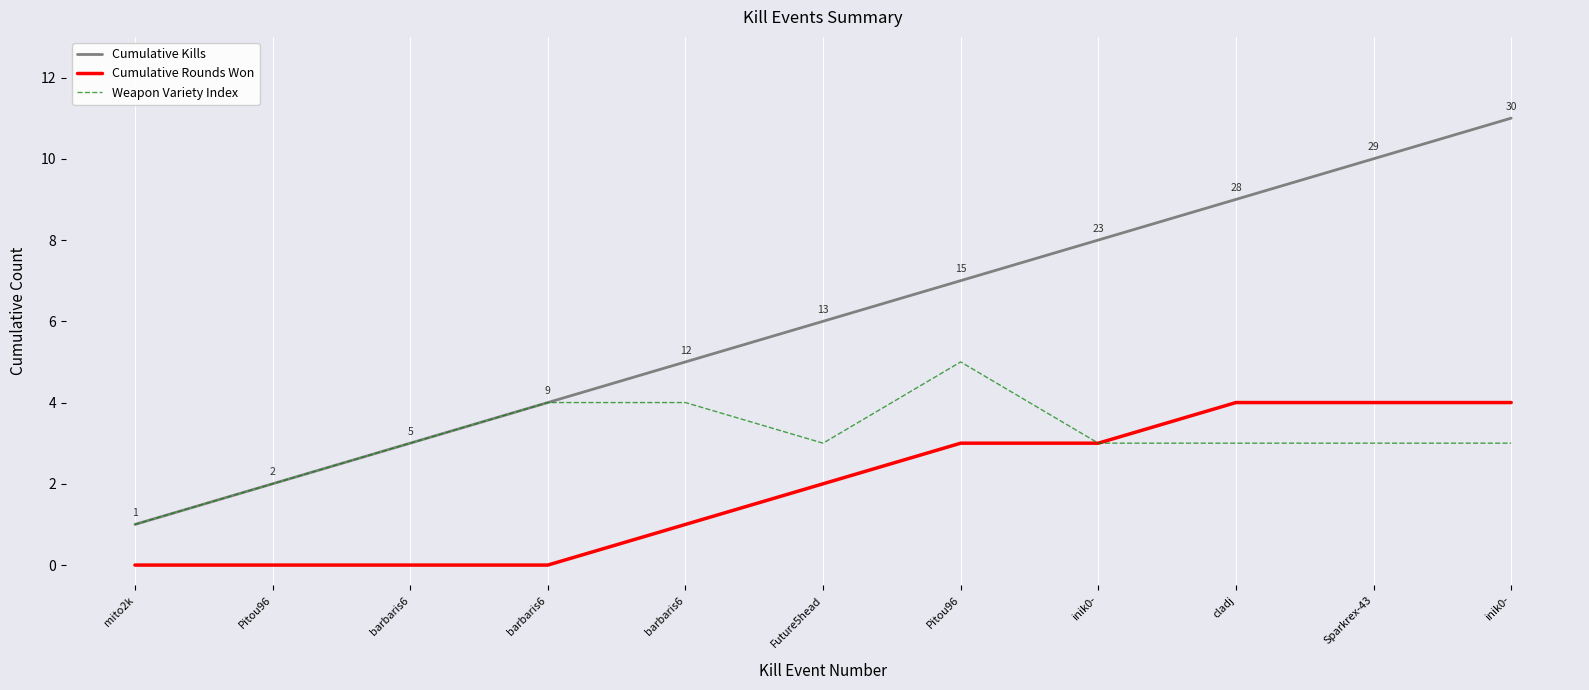

True or false: Weapon Variety Index and Cumulative Kills intersect in this chart.

False